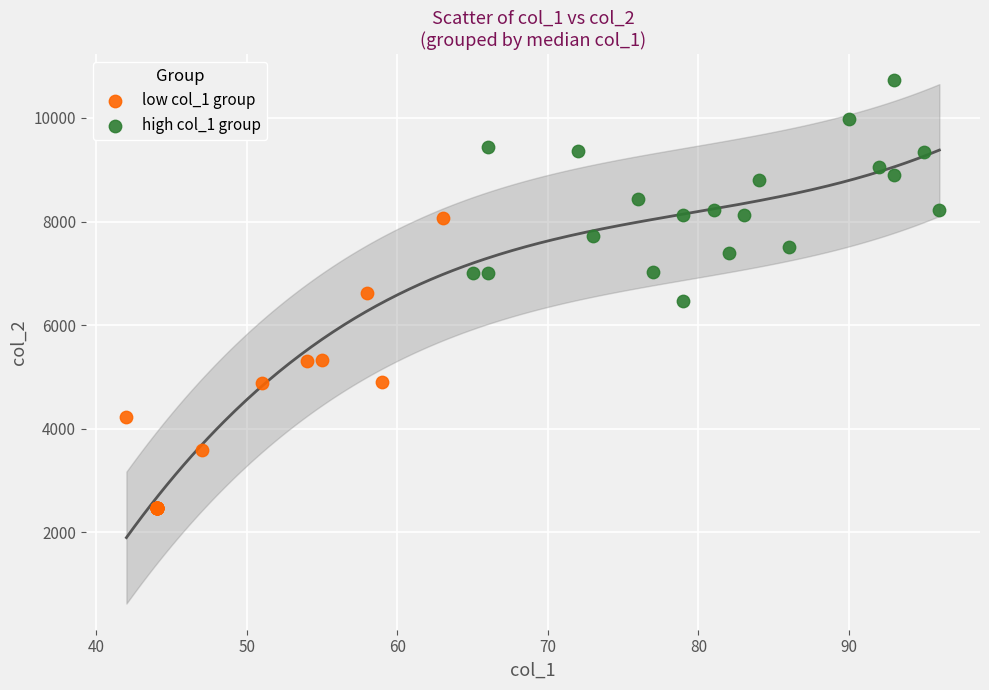

Which series contains the highest Y value?

high col_1 group